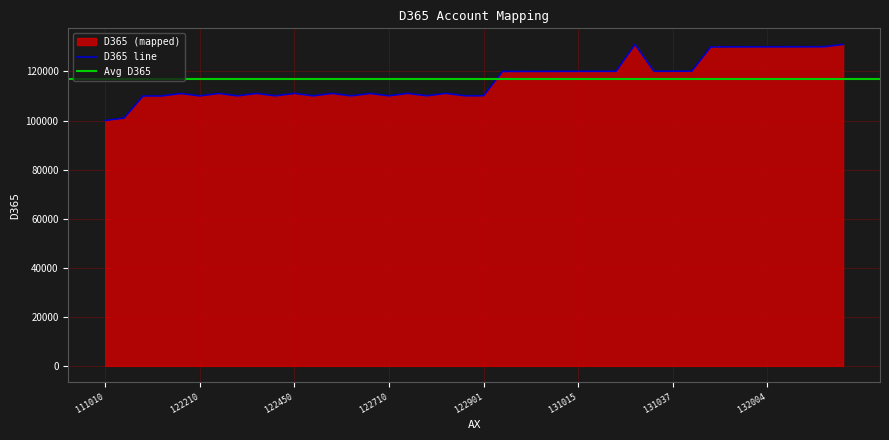

Reading left to right, transcribe all the data shown in this chart.

111010=100010	111050=101010	121010=110010	121110=110020	121150=111020	122210=110040	122250=111040	122310=110050	122350=111050	122410=110060	122450=111060	122510=110060	122550=111060	122610=110030	122650=111030	122710=110070	122750=111070	122810=110080	122850=111080	122900=110090	122901=110095	131002=120010	131003=120020	131004=120030	131005=120040	131015=120050	131021=120060	131022=120070	131024=131010	131035=120080	131037=120090	131038=120100	132001=130010	132002=130020	132003=130030	132004=130040	132006=130050	132007=130060	132015=130070	132017=131030